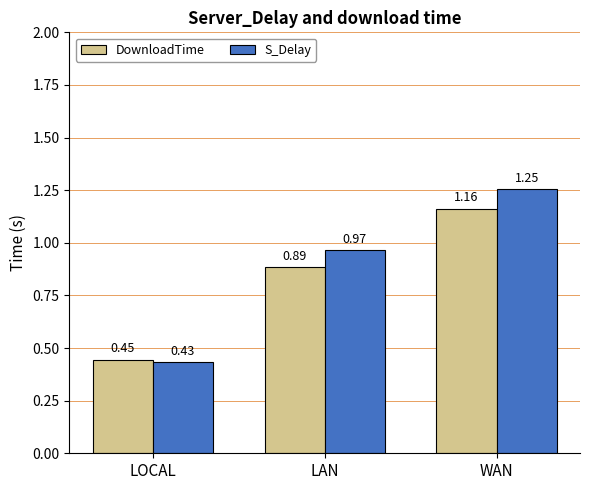

At which label is DownloadTime closest to 0?

LOCAL